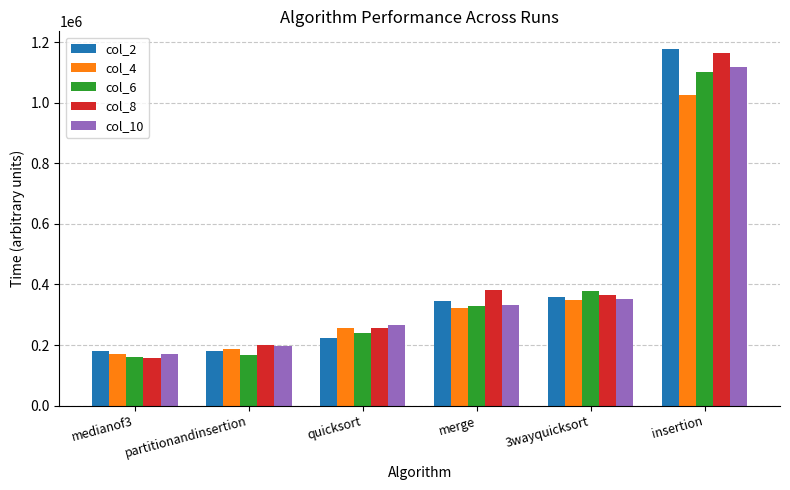

What are all the series names shown in the legend?

col_2, col_4, col_6, col_8, col_10